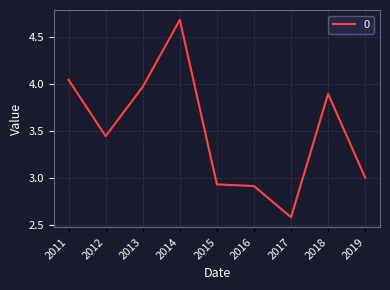

What is the minimum value shown in the chart?

2.6